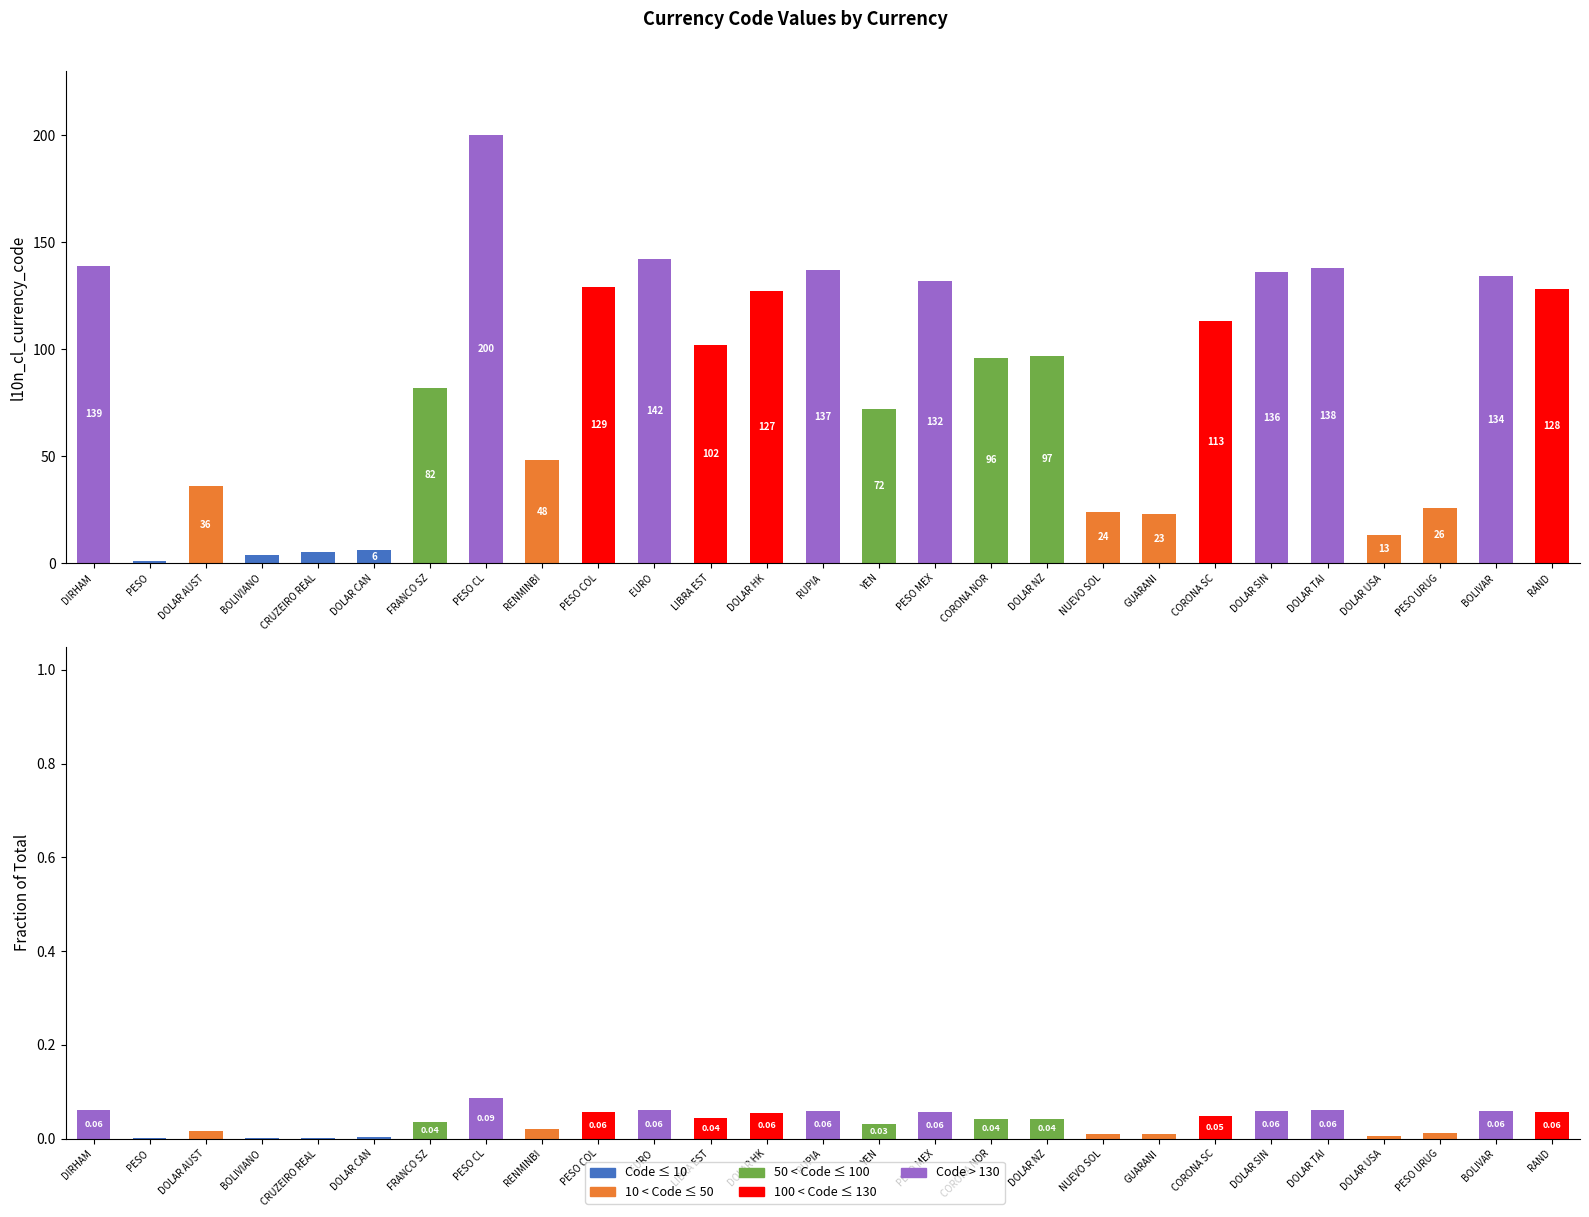

What is the value of the Code > 130 bar at the 26th from the left?

0.1